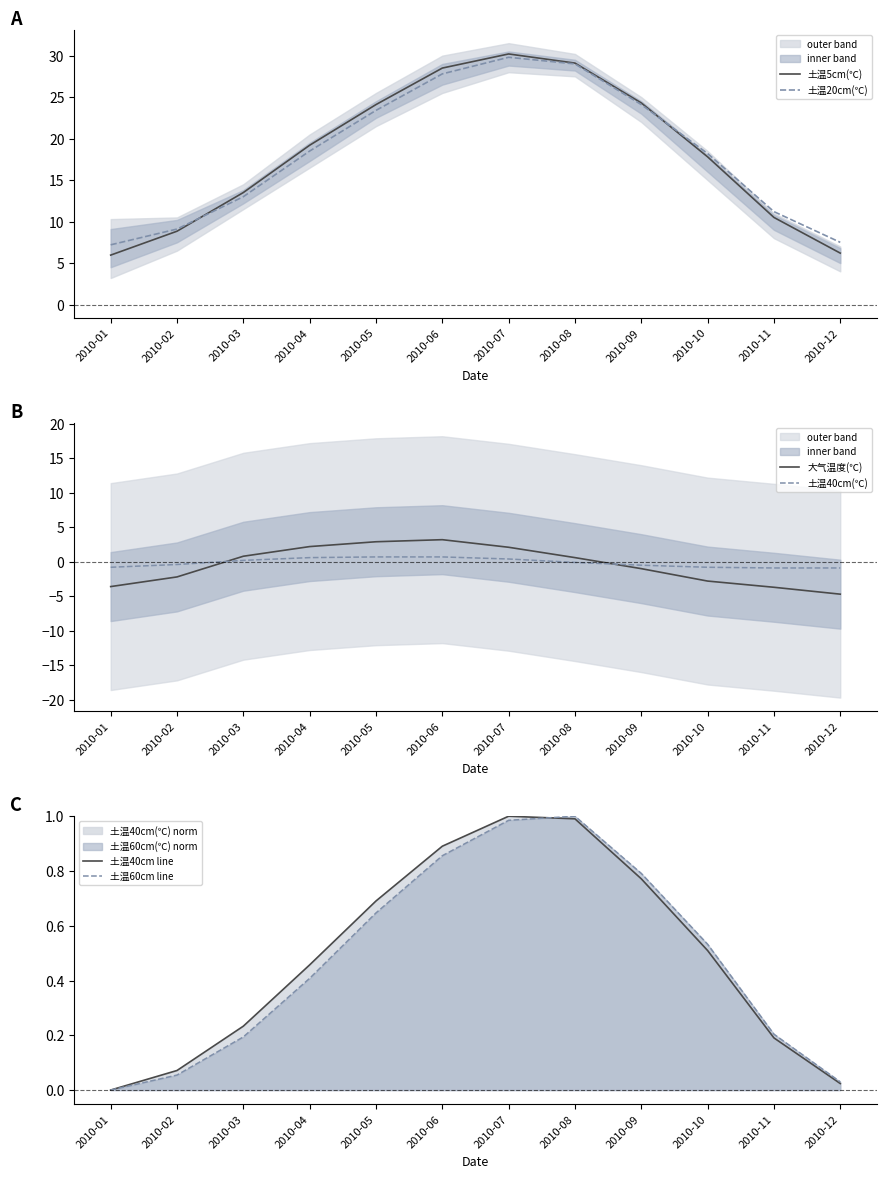

At which category is the sum across all series the highest?

2010-07